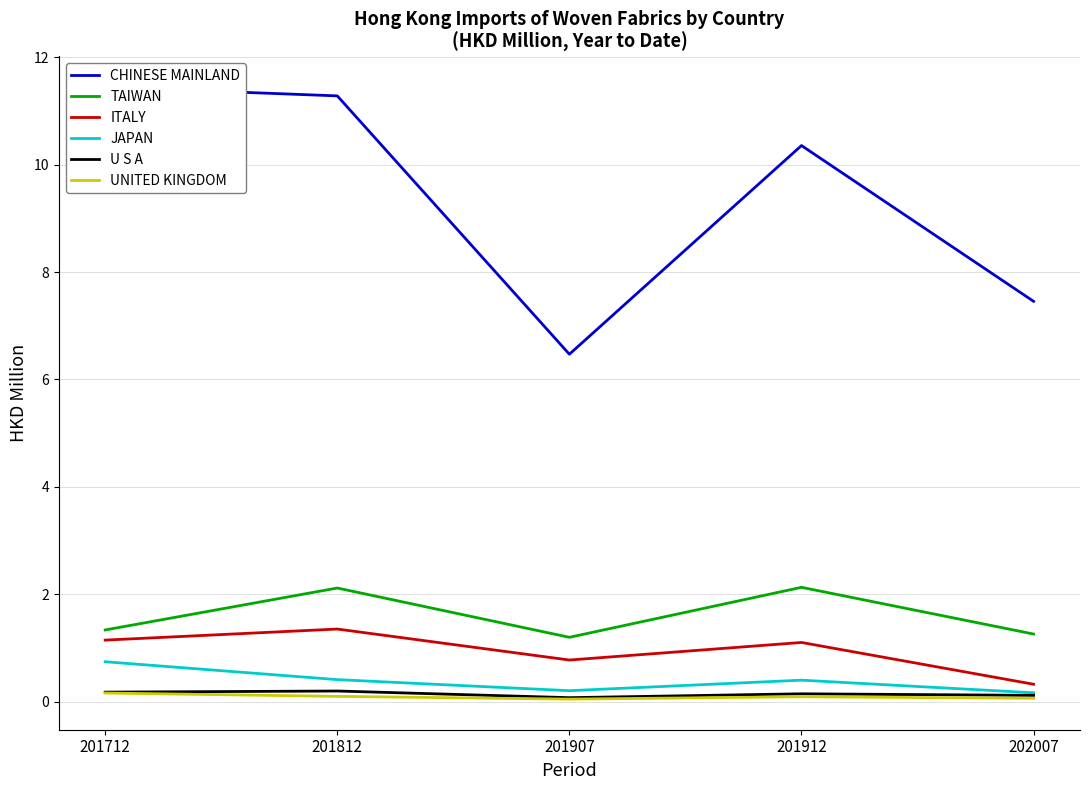

What is the sum of the UNITED KINGDOM values at 201912 and 202007?

0.2